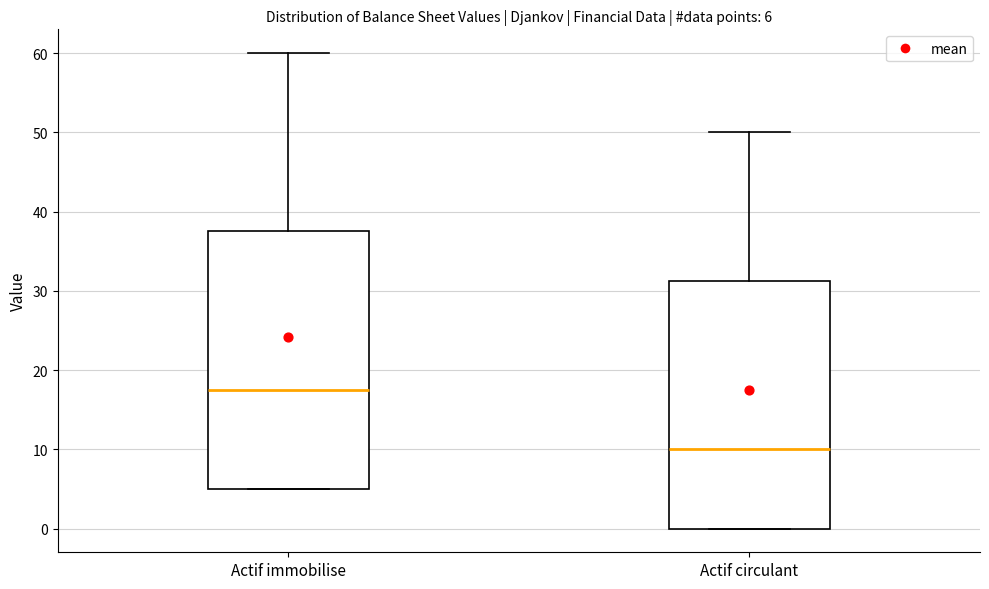

Which box has the lowest median line?

Actif circulant